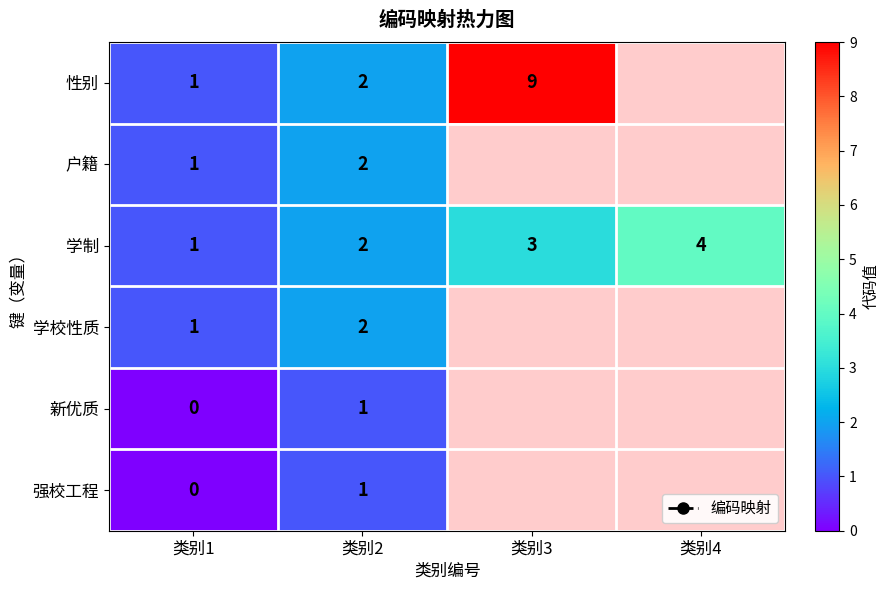

What is the total value across all series at 类别1?

4